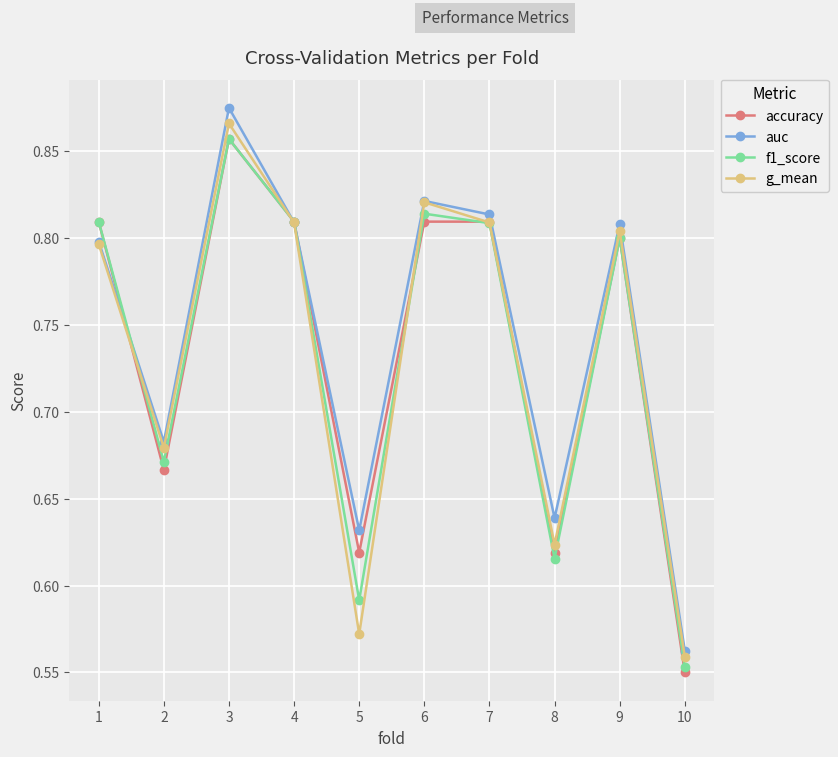

Count the auc values in the range 0 to 1.

10